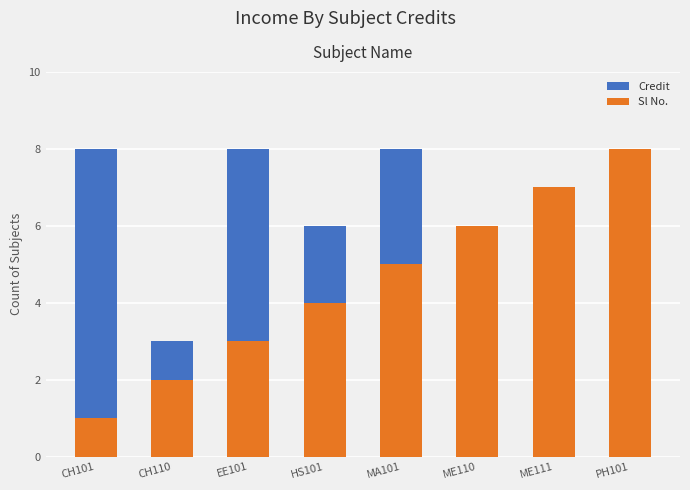

Which series has the largest range (max minus min)?

Sl No.